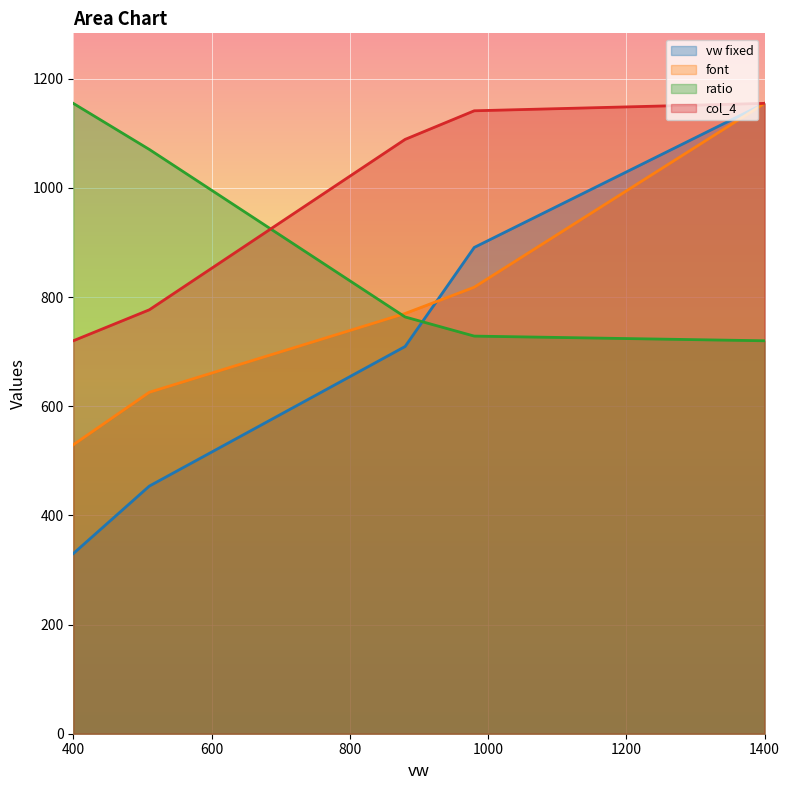

List the series in order of their peak value, highest first.

vw fixed, font, ratio, col_4